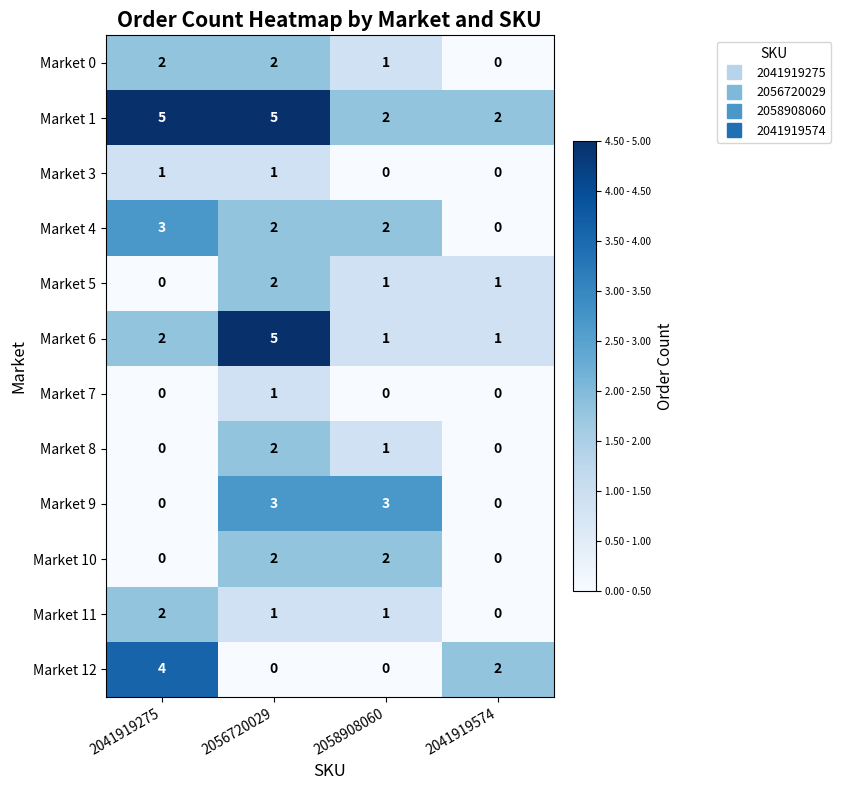

At which category is the sum across all series the highest?

2056720029